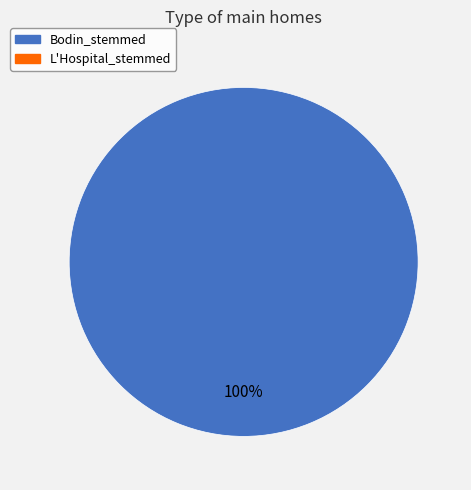

Does any single category account for the majority?

Yes